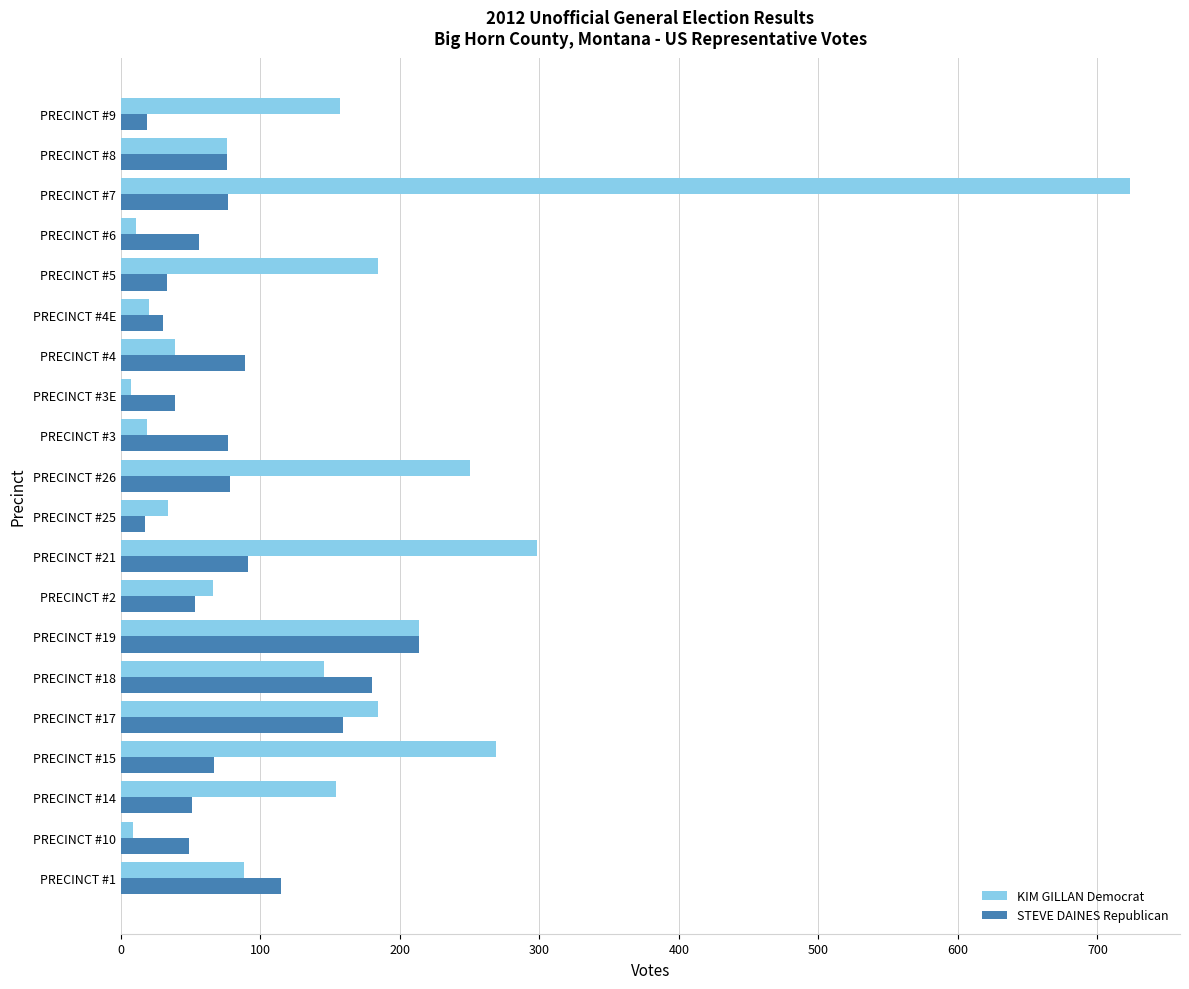

Which series has the widest spread of values?

KIM GILLAN Democrat